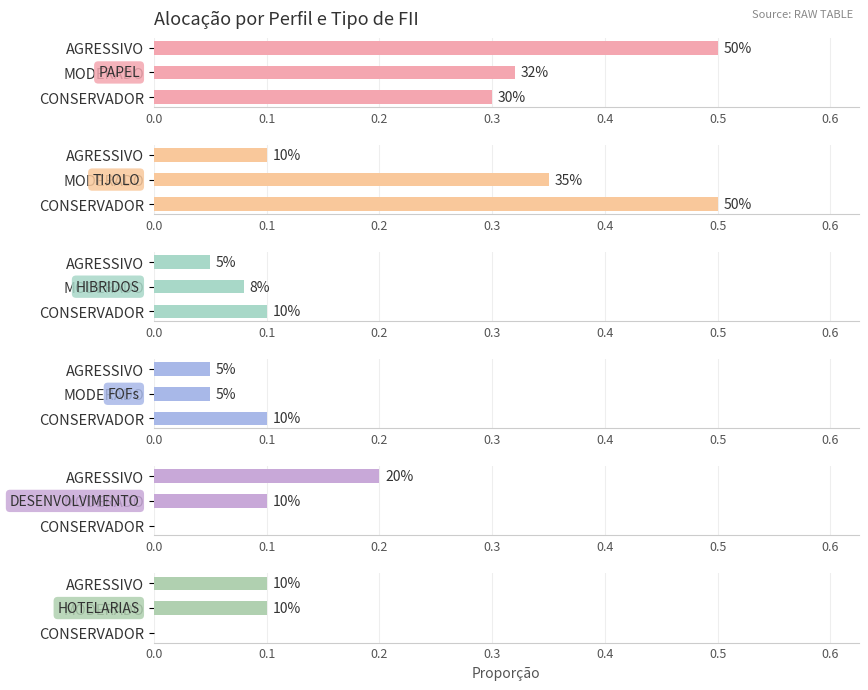

Between CONSERVADOR and AGRESSIVO, which series saw the biggest shift?

TIJOLO